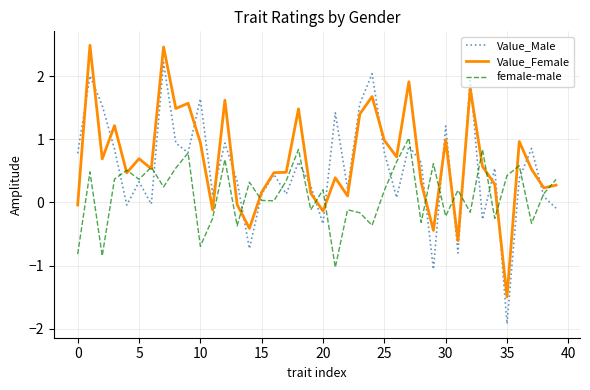

List the series in order of their overall mean, lowest first.

female-male, Value_Male, Value_Female